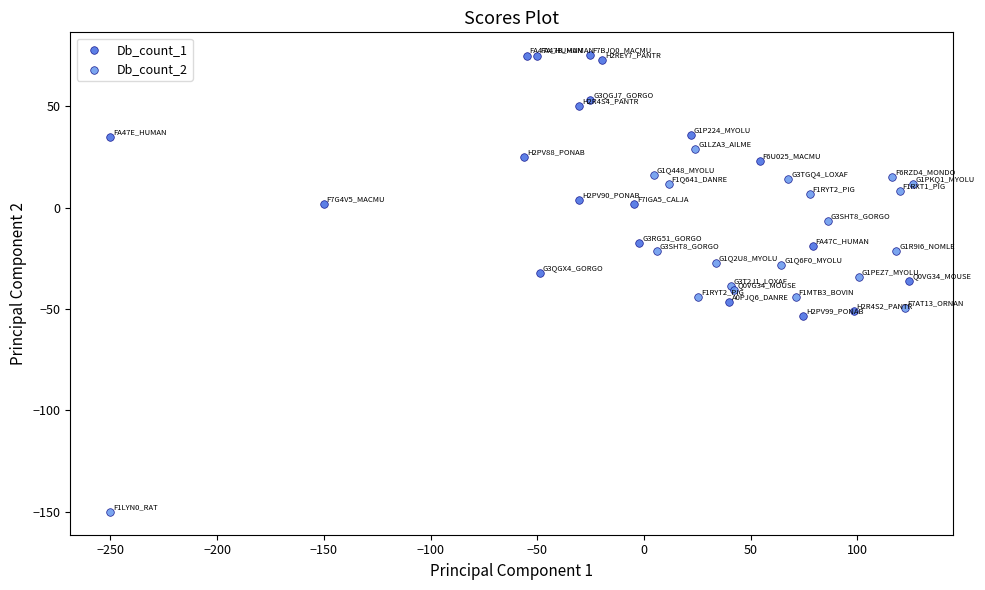

Which series contains the highest Y value?

Db_count_1